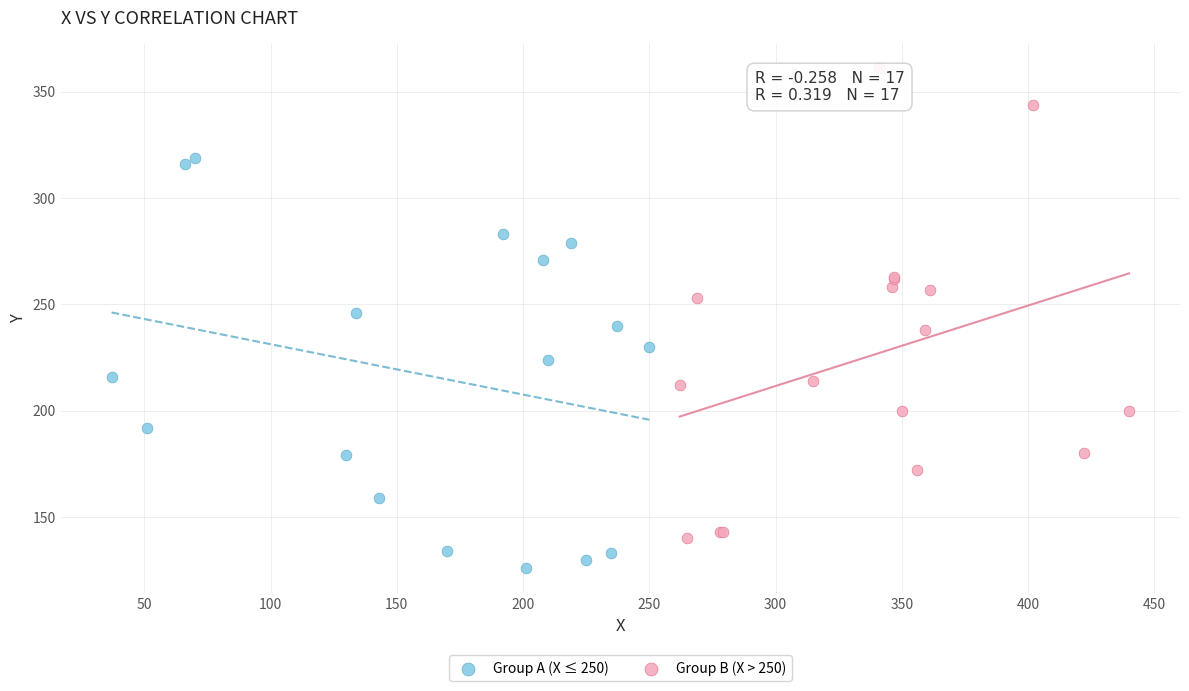

Which series contains the lowest Y value?

Group A (X ≤ 250)